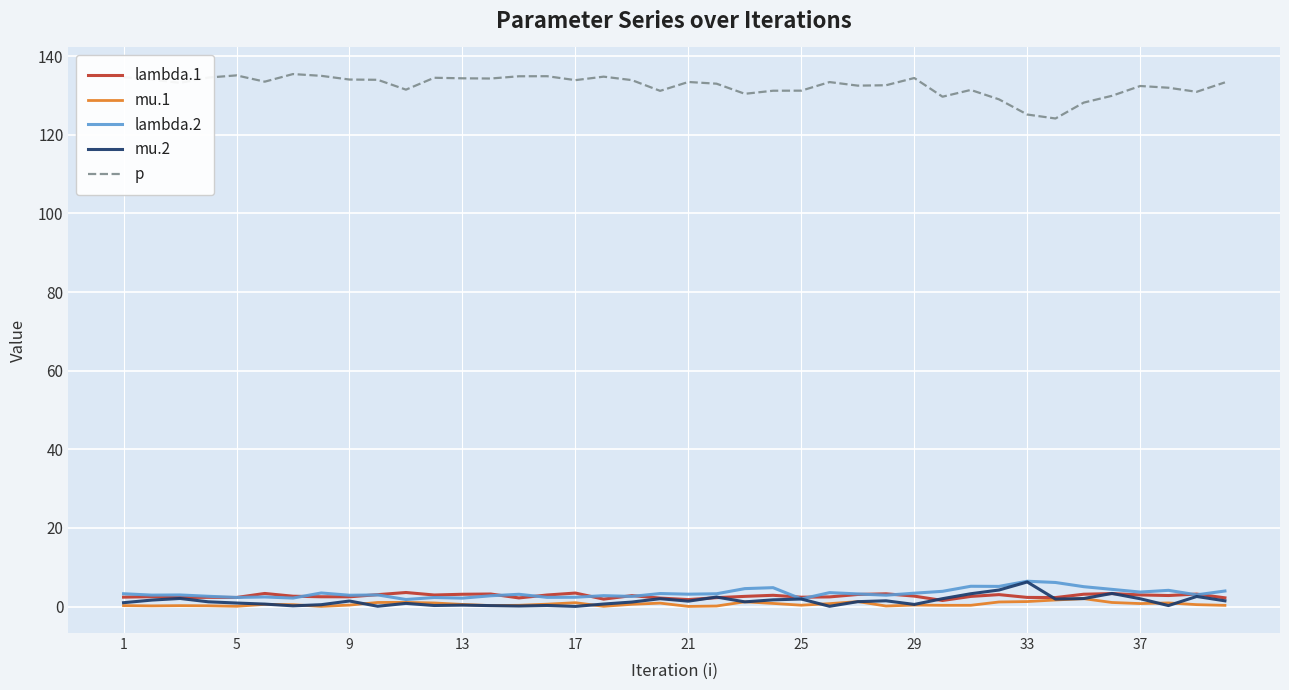

Which series has the largest total across all categories?

p